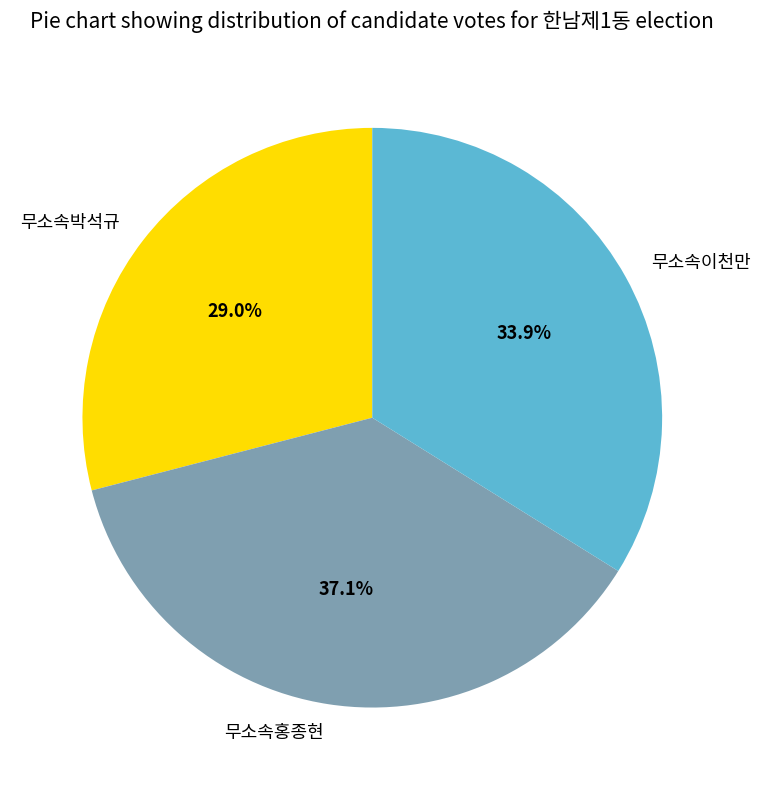

How many segments does this pie chart have?

3